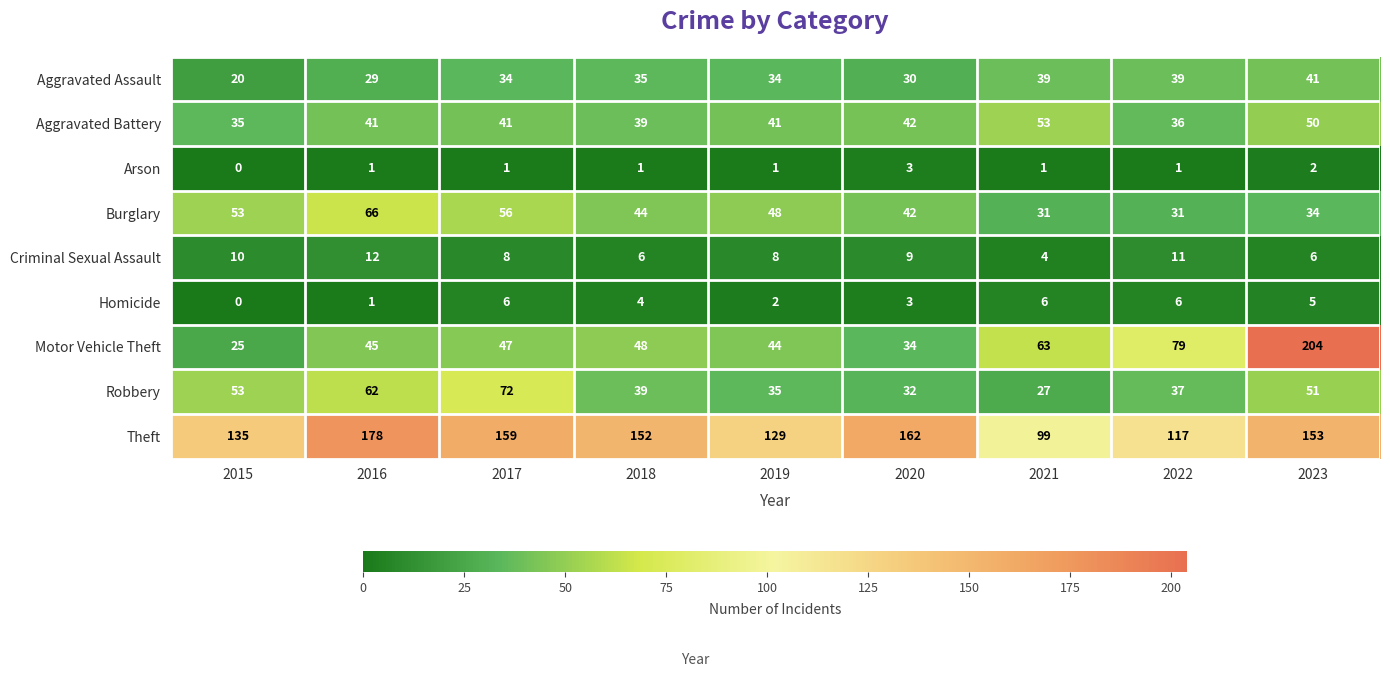

What is the difference between the highest and lowest values at 2016?

177